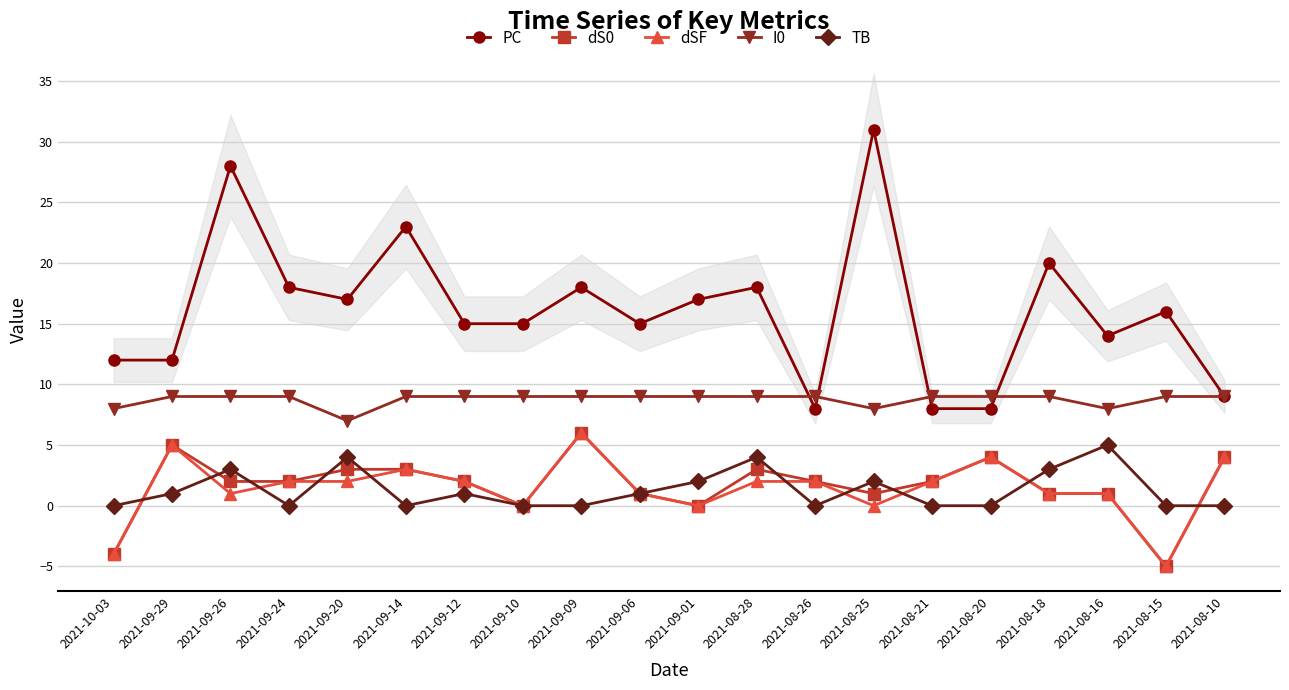

Rank the categories by TB value from lowest to highest.

2021-10-03, 2021-09-24, 2021-09-14, 2021-09-10, 2021-09-09, 2021-08-26, 2021-08-21, 2021-08-20, 2021-08-15, 2021-08-10, 2021-09-29, 2021-09-12, 2021-09-06, 2021-09-01, 2021-08-25, 2021-09-26, 2021-08-18, 2021-09-20, 2021-08-28, 2021-08-16